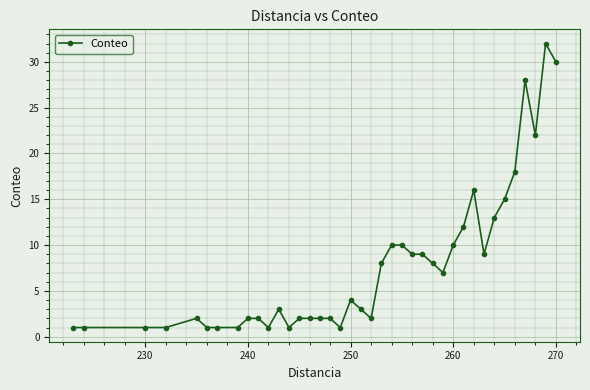

What is the greatest value displayed?

32